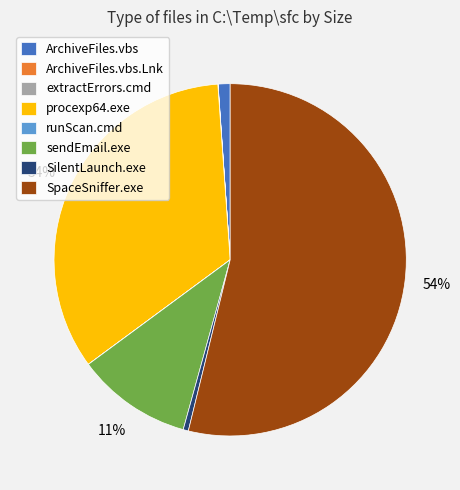

To the nearest percent, what is the average slice percentage?

12%